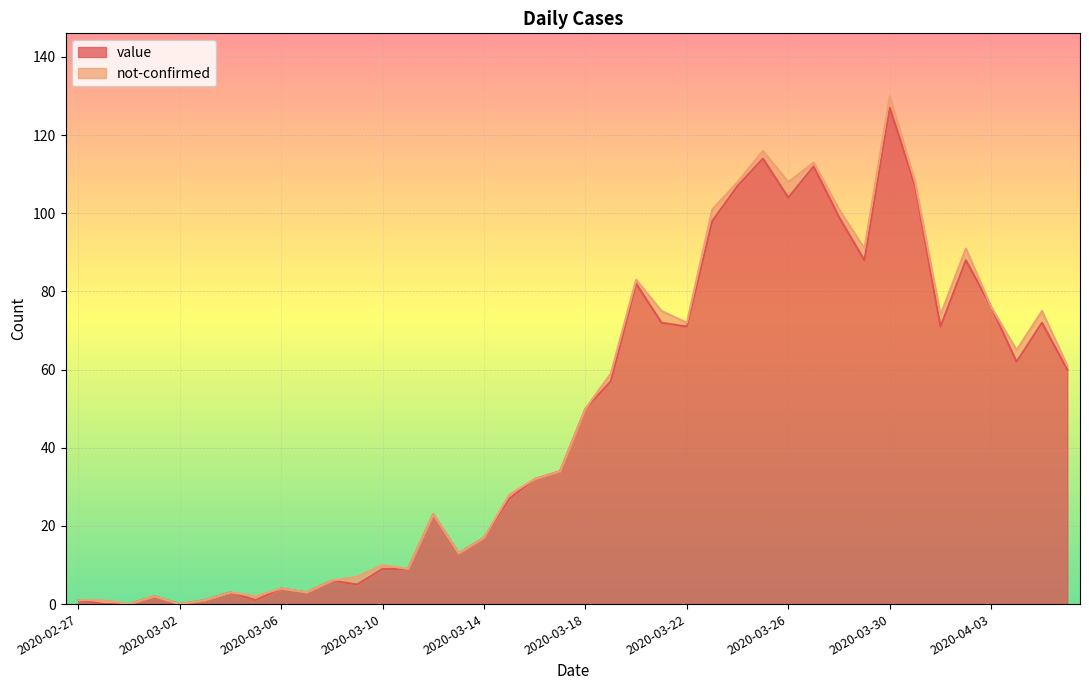

At which label is the value closest to 63?

2020-04-04